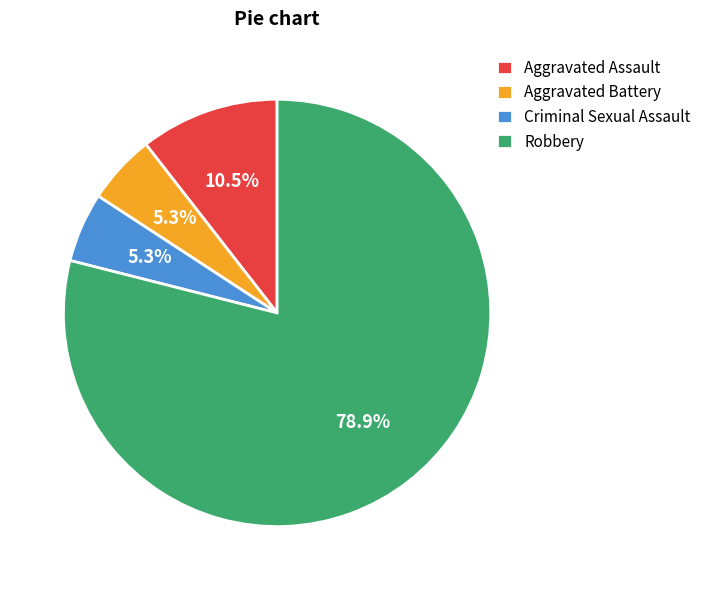

Which slice represents more than half of the pie?

Robbery